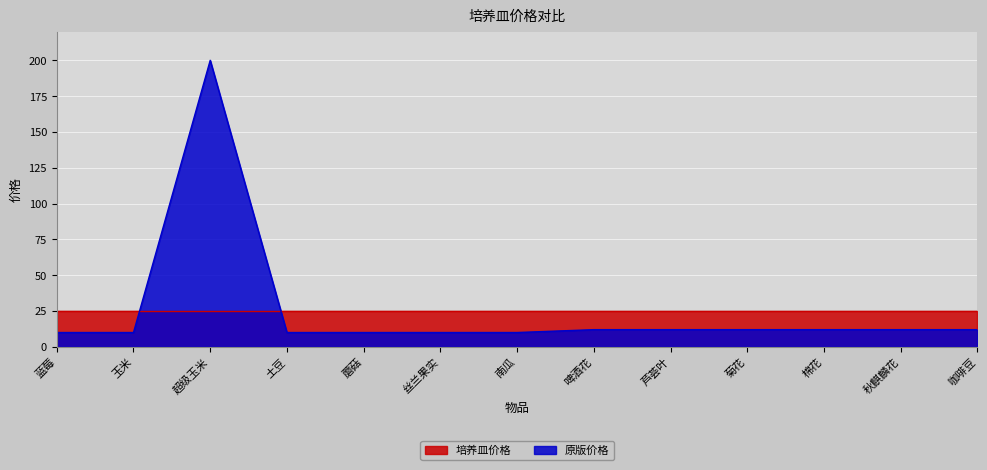

What is the label of the 3rd point from the right?

棉花